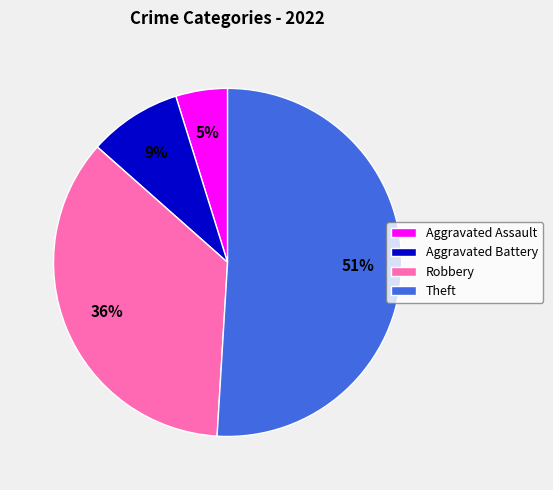

Is Aggravated Battery the majority of the pie?

No